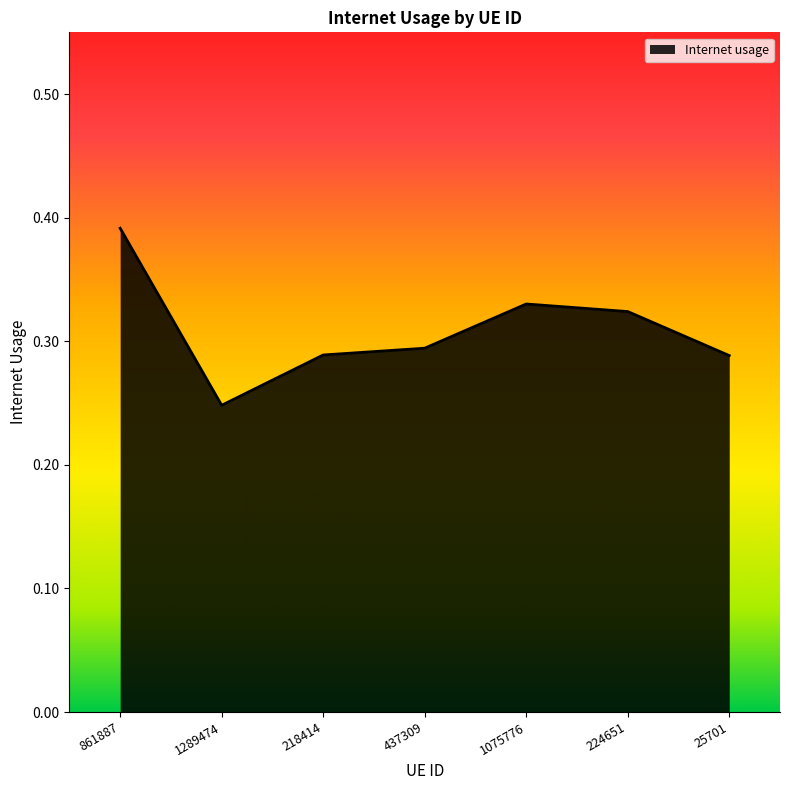

The value at 861887 is 0.1. True or false?

False